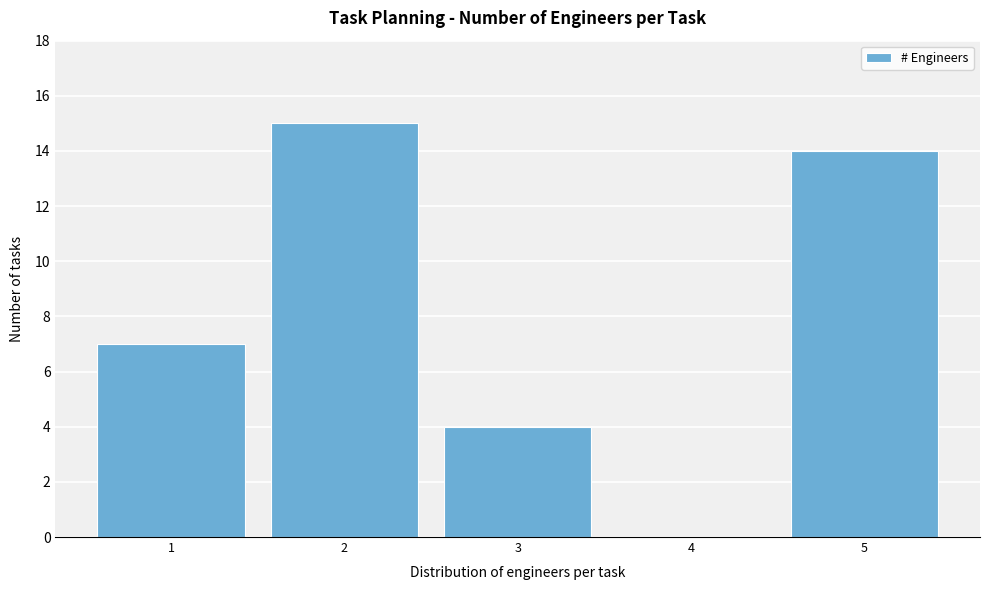

Reading left to right, transcribe this chart: for each bar, give the range it covers on the x-axis and its height. The values are not printed on the chart, so give them approximately, as read against the axis.

0.5 to 1.5: 7
1.5 to 2.5: 15
2.5 to 3.5: 4
3.5 to 4.5: 0
4.5 to 5.5: 14